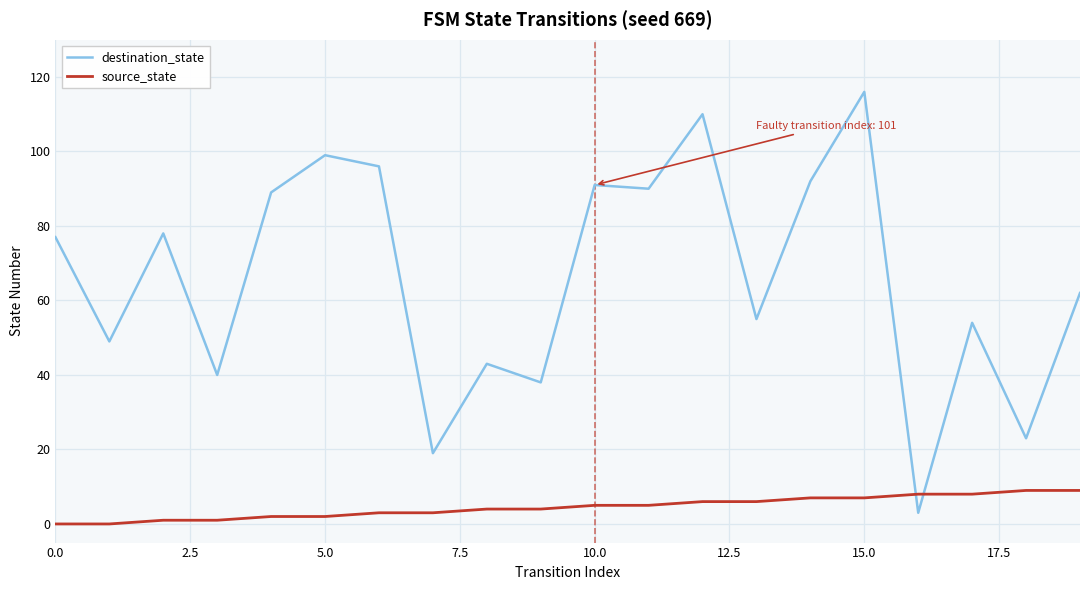

List the series in order of their overall mean, lowest first.

source_state, destination_state